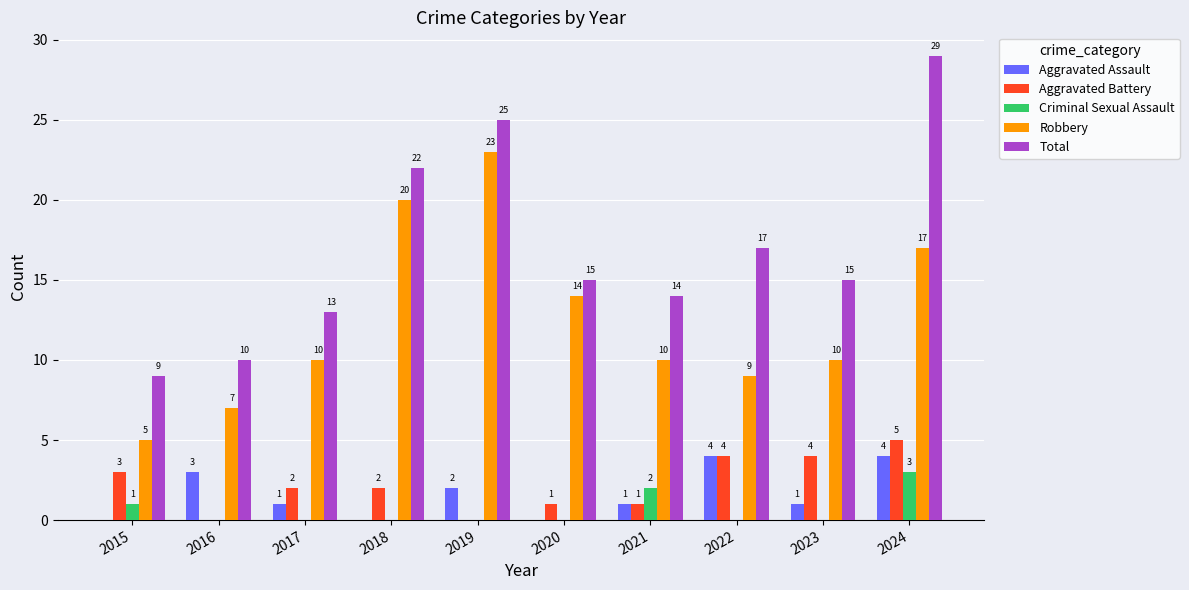

How many groups of bars are there?

10